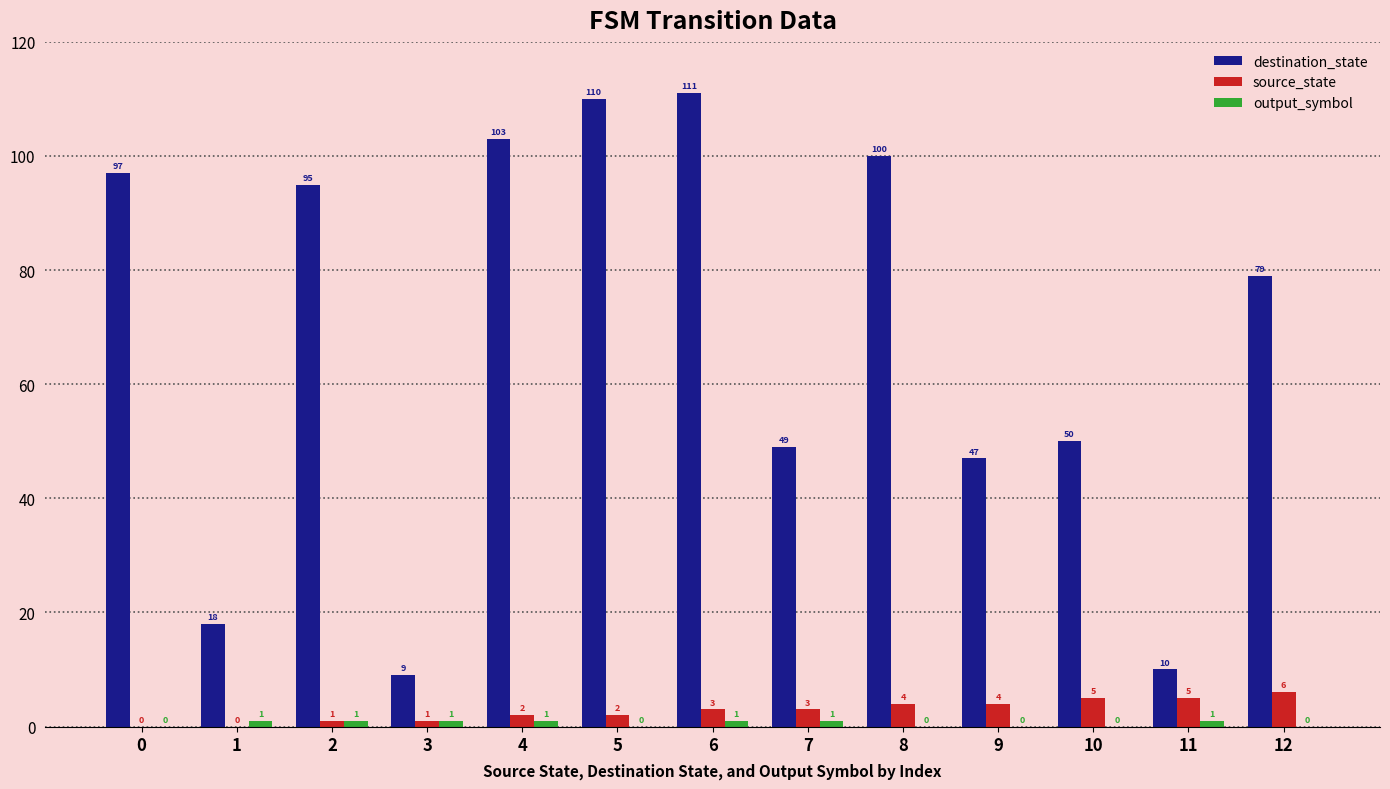

Are the bars horizontal?

No